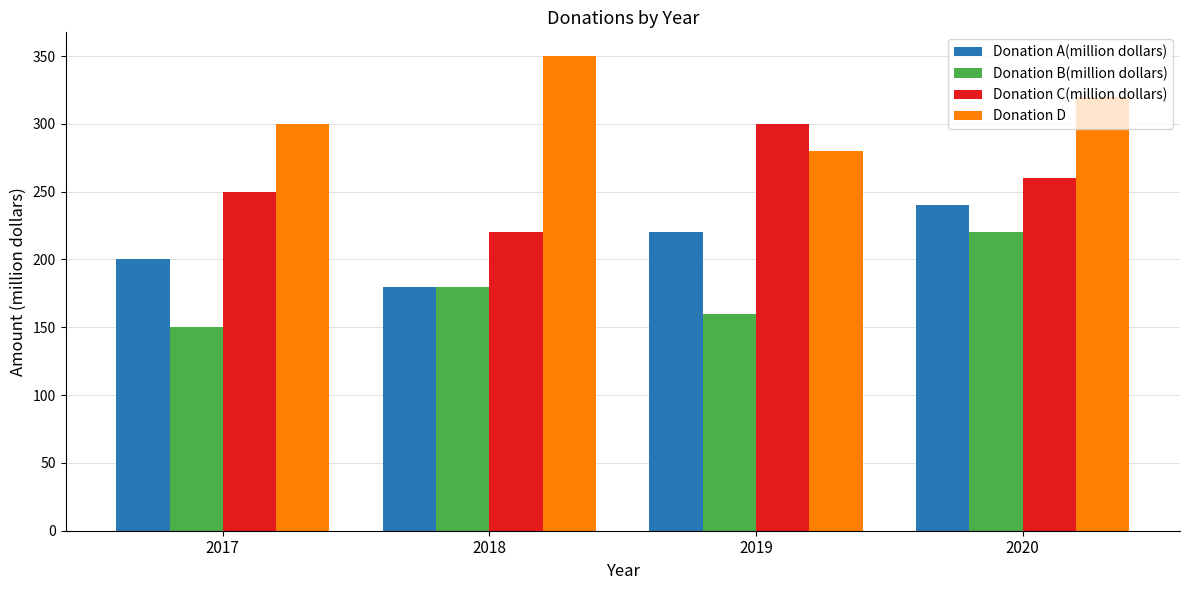

What is the maximum value shown in the chart?

350